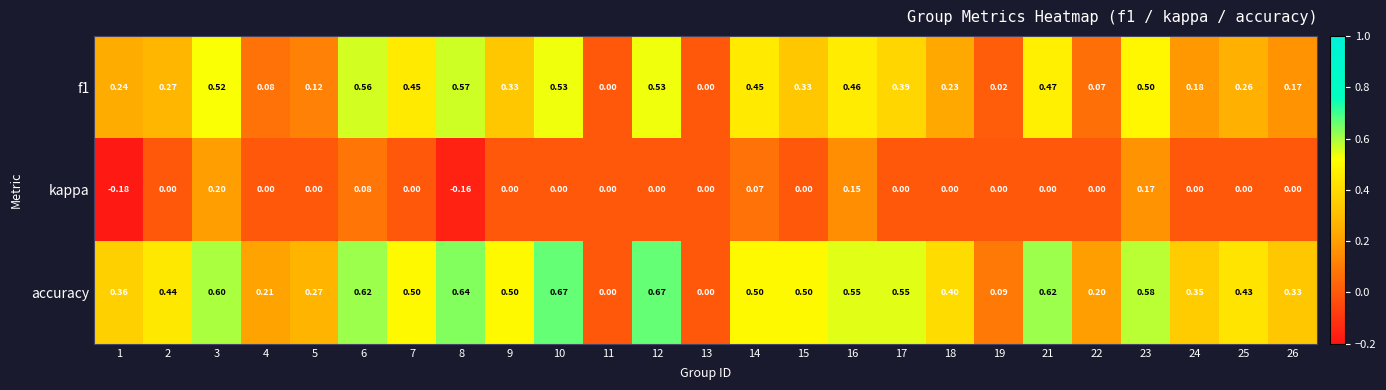

Which series has the widest spread of values?

accuracy